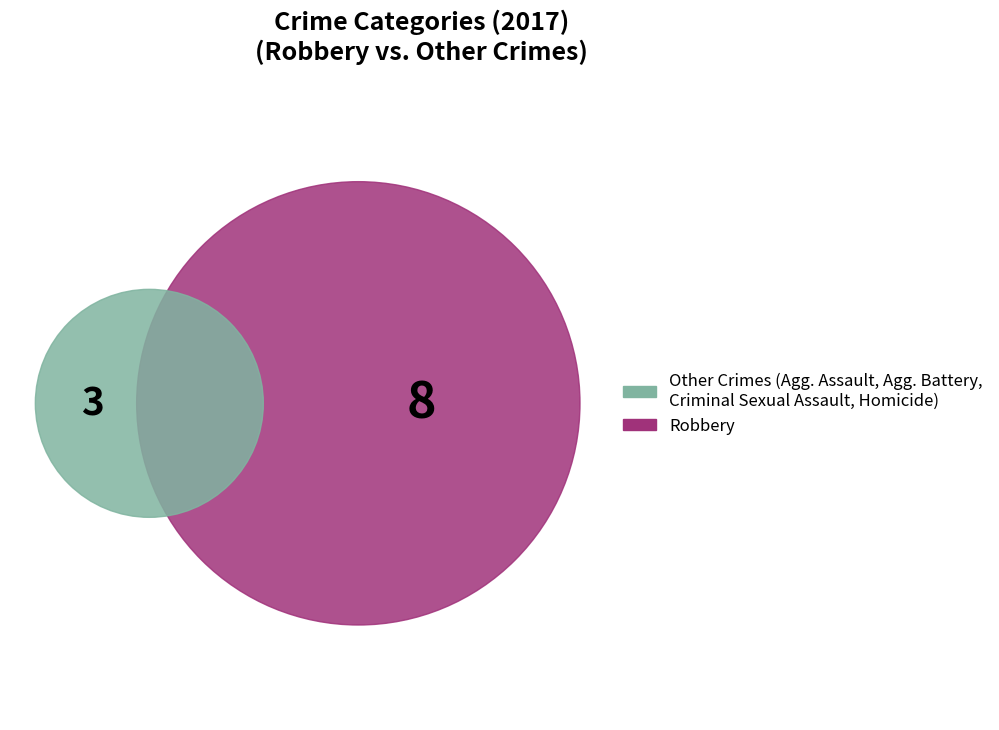

To the nearest percent, what is the difference between the largest and smallest slice percentages?

73%